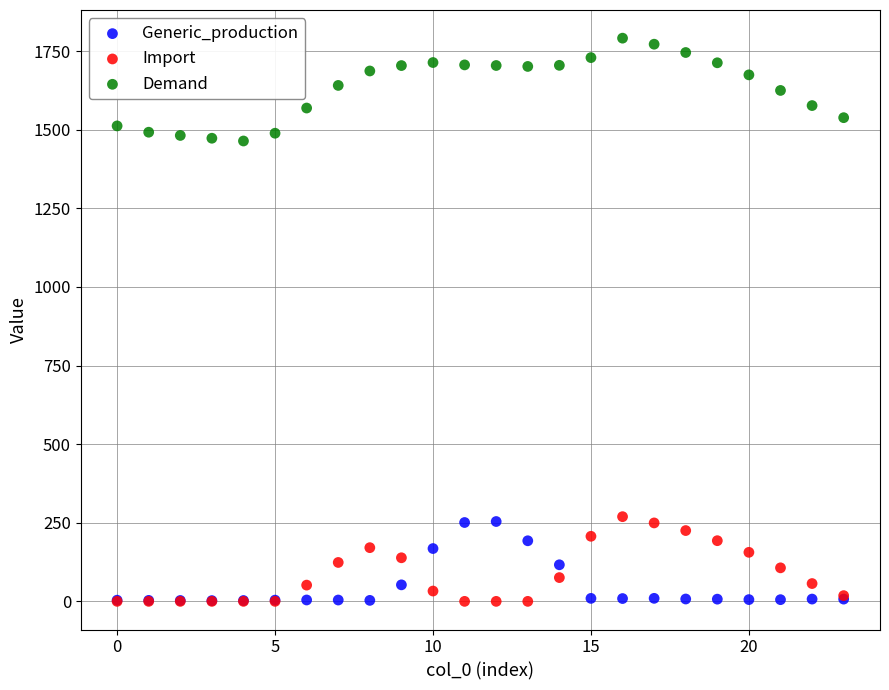

Which series has the widest spread of Y values?

Demand